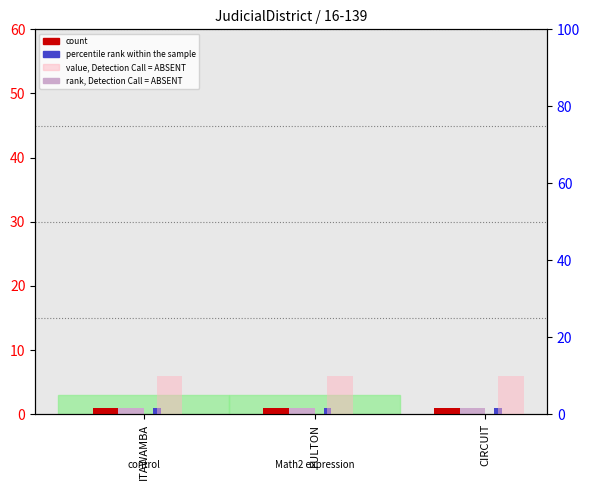

What is the sum of the value, Detection Call = ABSENT values at CIRCUIT and FULTON?

20